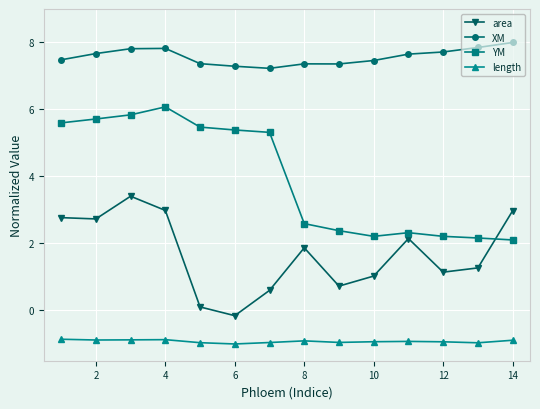

True or false: YM and length intersect in this chart.

False